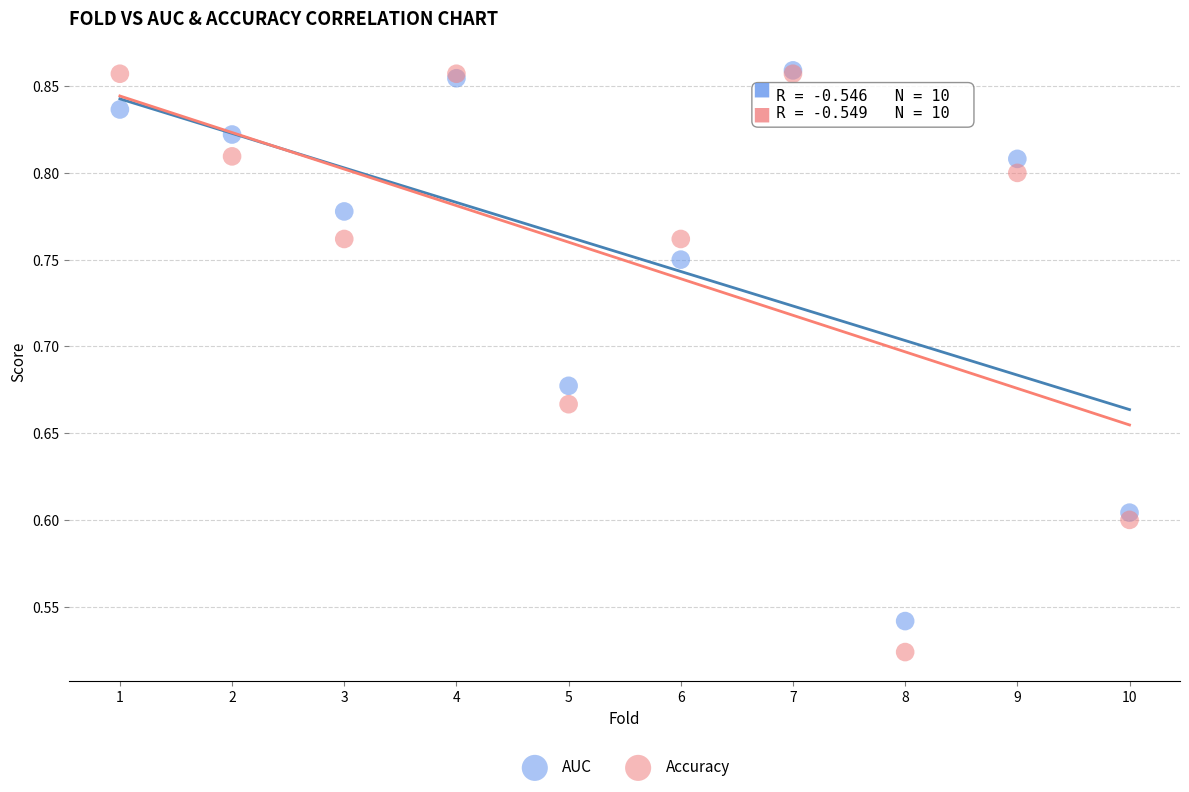

What are all the series names shown in the legend?

AUC, Accuracy